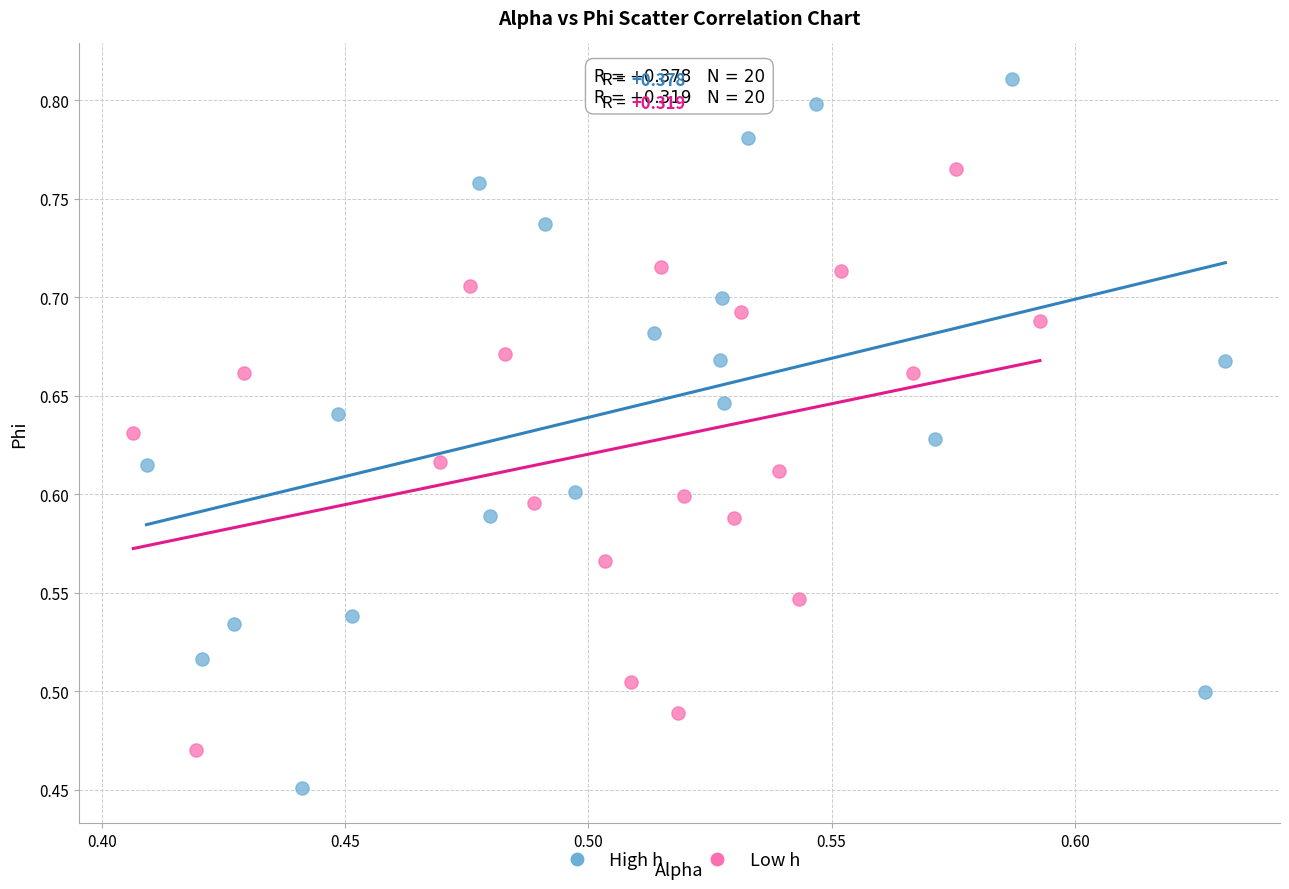

What are all the series names shown in the legend?

High h, Low h